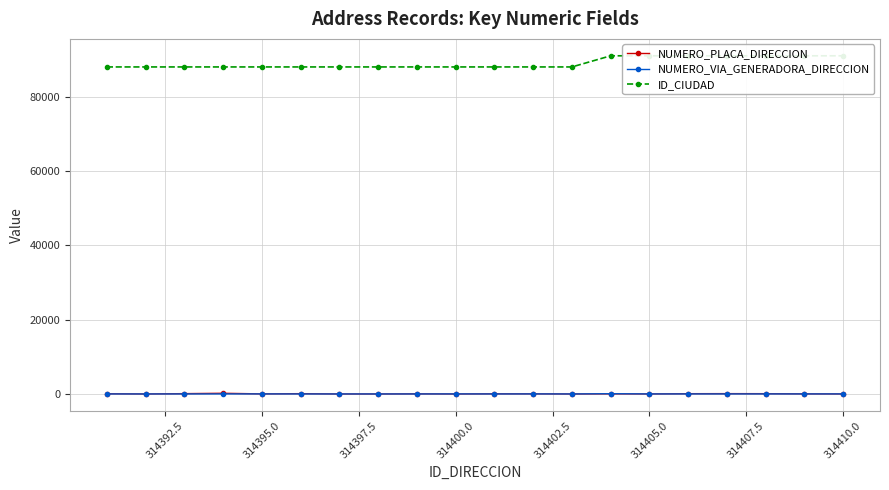

True or false: ID_CIUDAD has more than 2 points higher than both neighbors.

False